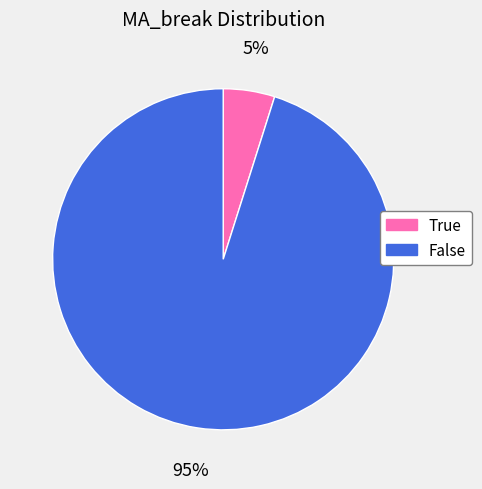

How many segments does this pie chart have?

2